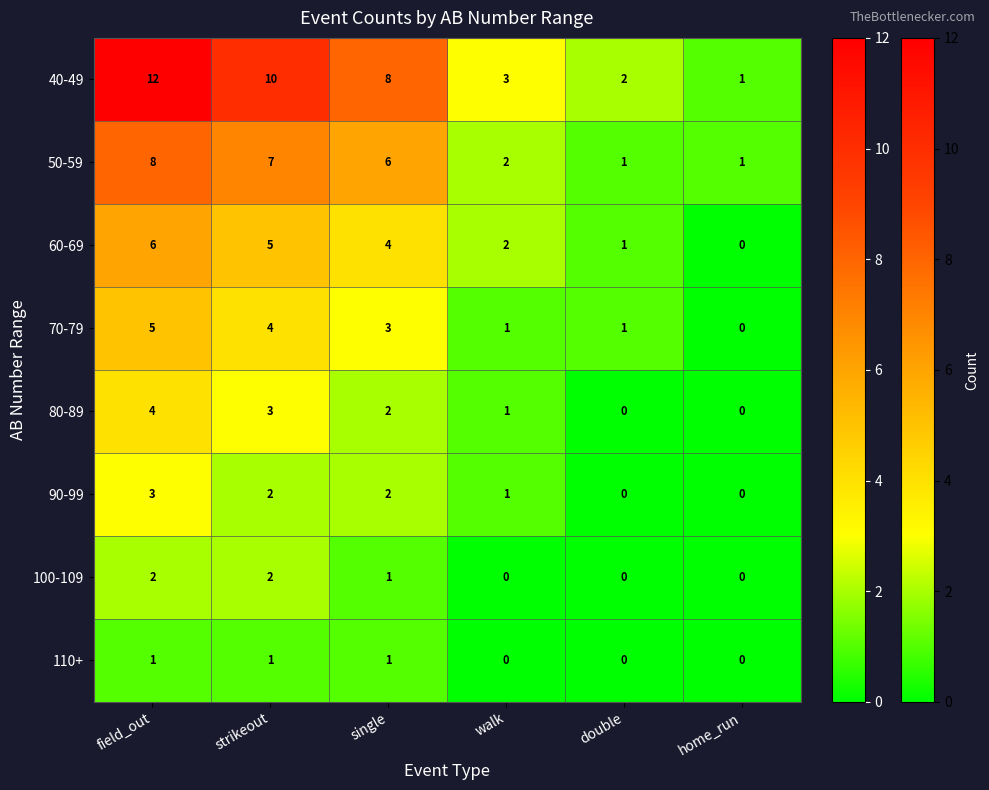

Which category has the highest value across all series?

field_out